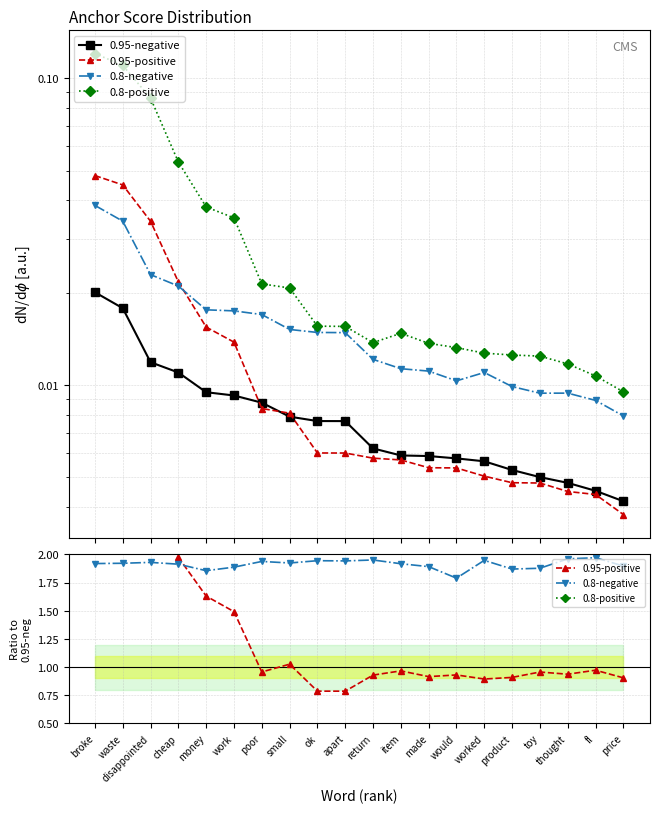

Is this an area chart (filled region under the line)?

No